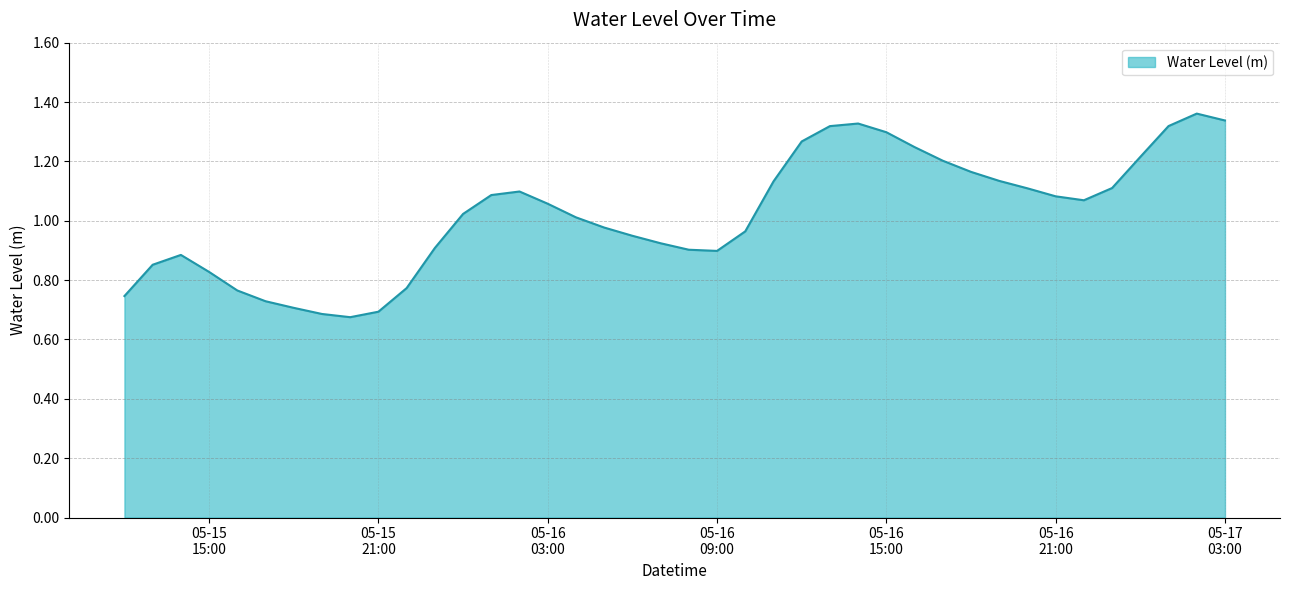

Does the chart have visible grid lines?

Yes